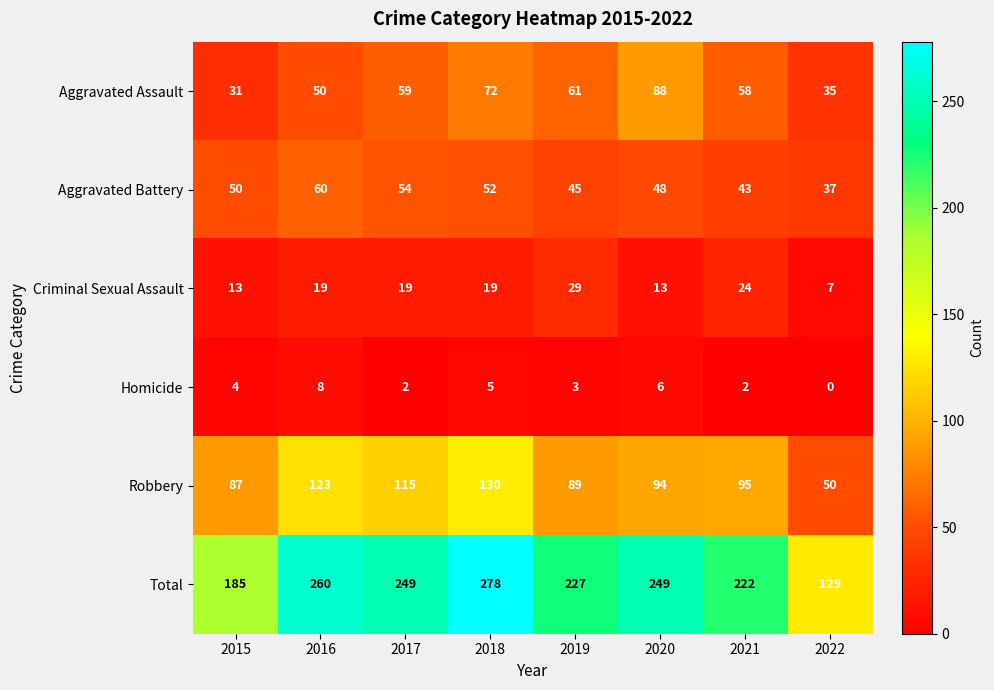

At which category does the chart reach its peak across all series?

2018